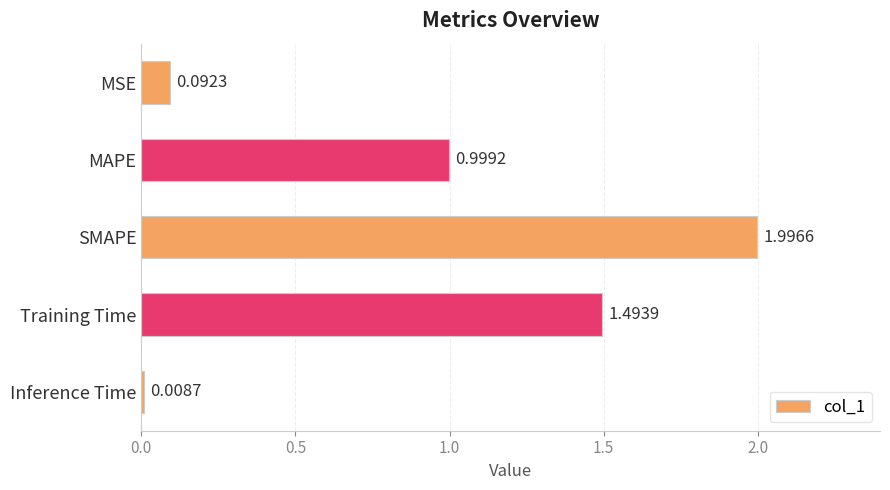

Rank the categories by value from lowest to highest.

Inference Time, MSE, MAPE, Training Time, SMAPE